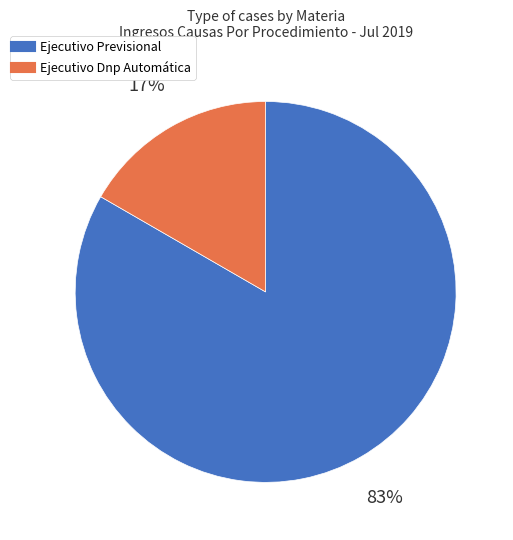

How many segments does this pie chart have?

2